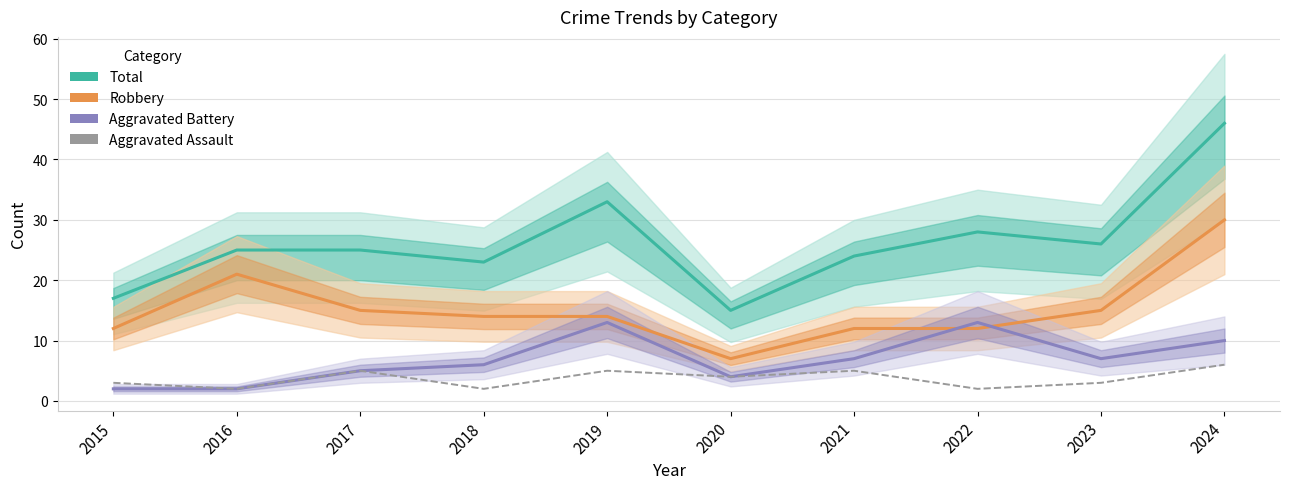

List the series in order of their peak value, lowest first.

Aggravated Assault, Aggravated Battery, Robbery, Total